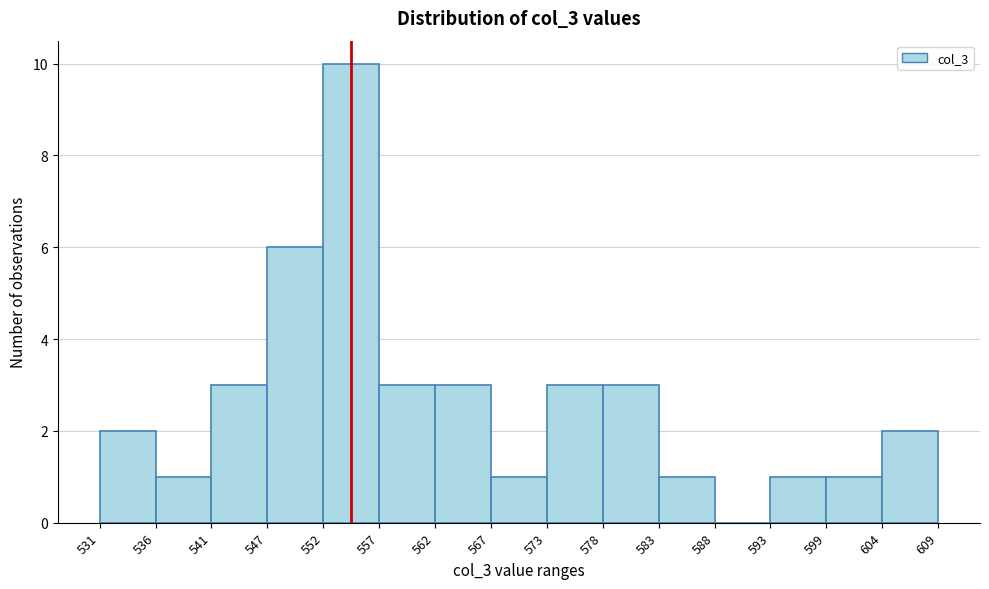

Over which range of the x-axis is the bar tallest?

552 to 557